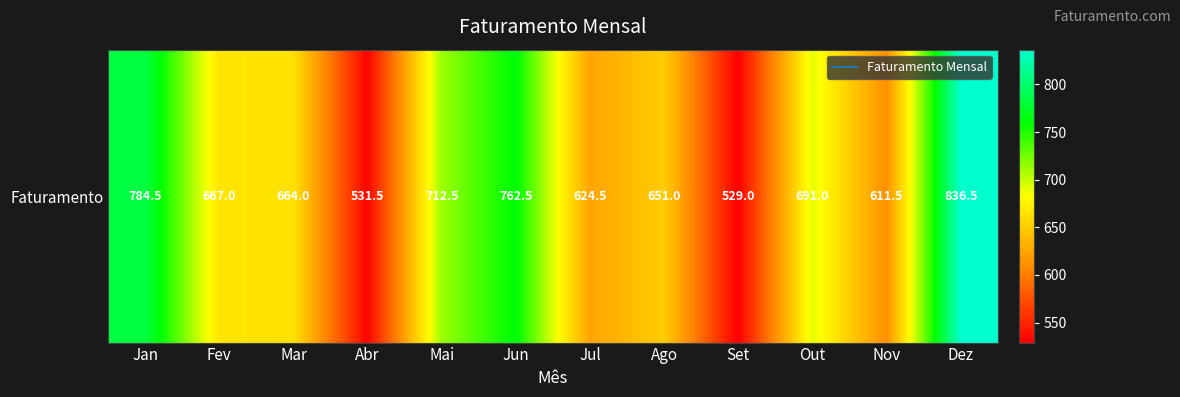

Is it true that the value at Mar is 664.0?

True